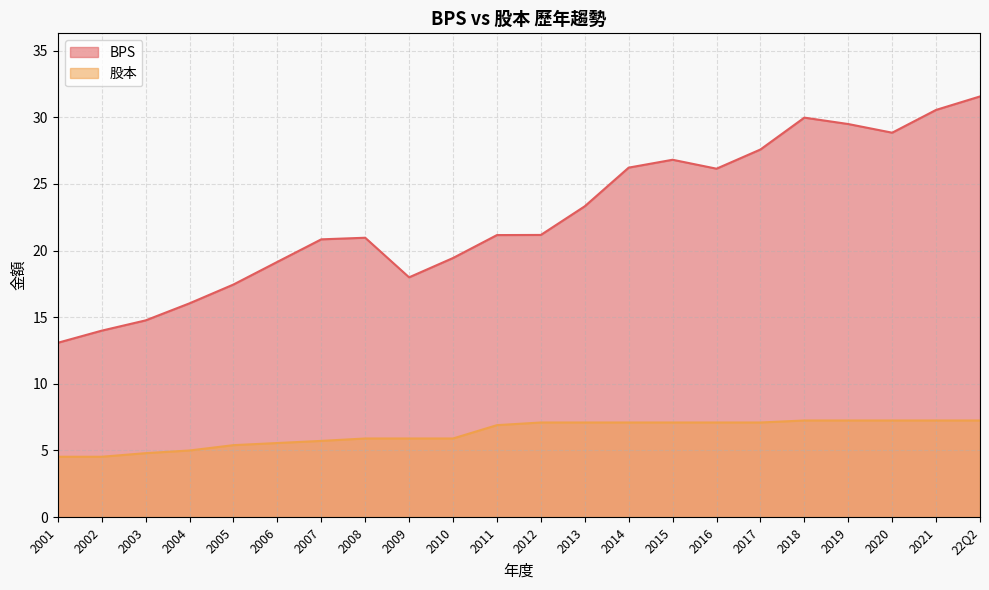

What is the difference between the maximum and minimum values in the 股本 series?

2.7